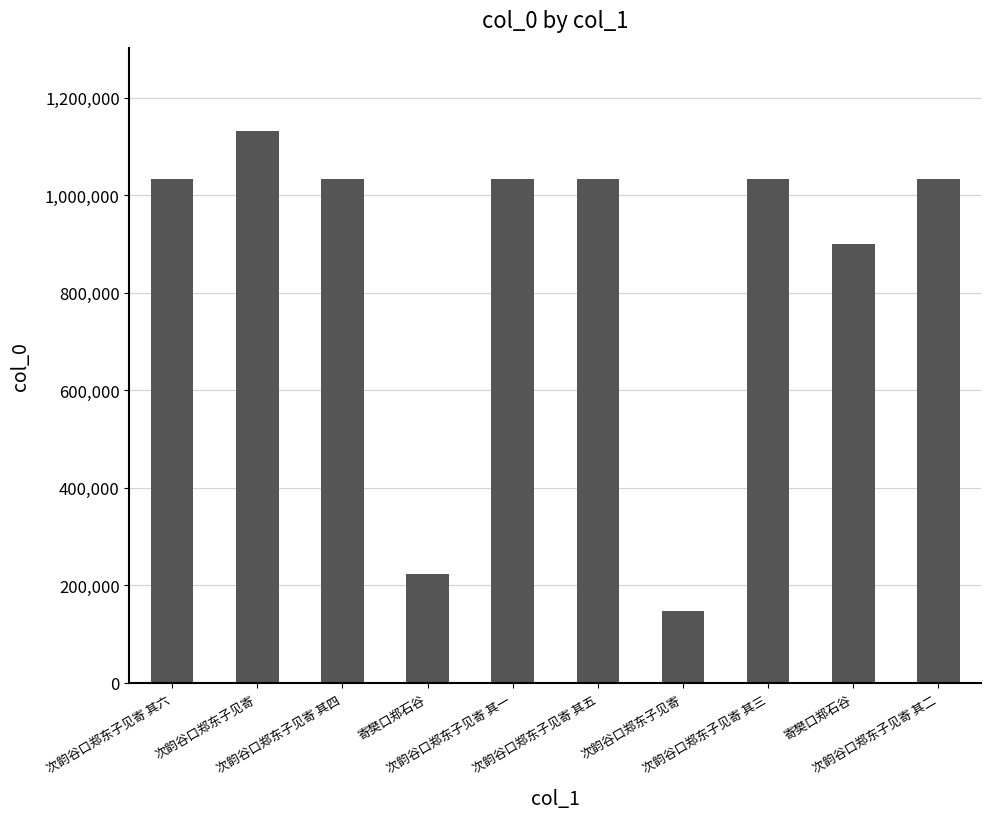

The chart shows a value of 1033147 at 次韵谷口郑东子见寄 其一. True or false?

True